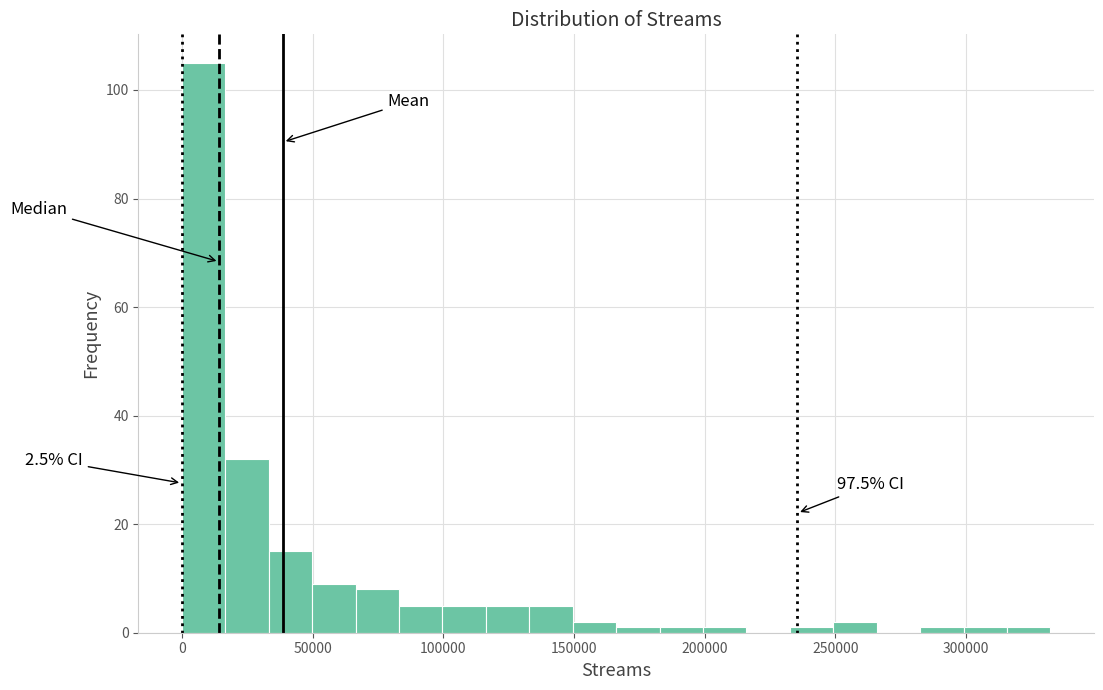

Around what value on the x-axis is the tallest bar? Give the approximate position of its centre, as read against the axis.

10000